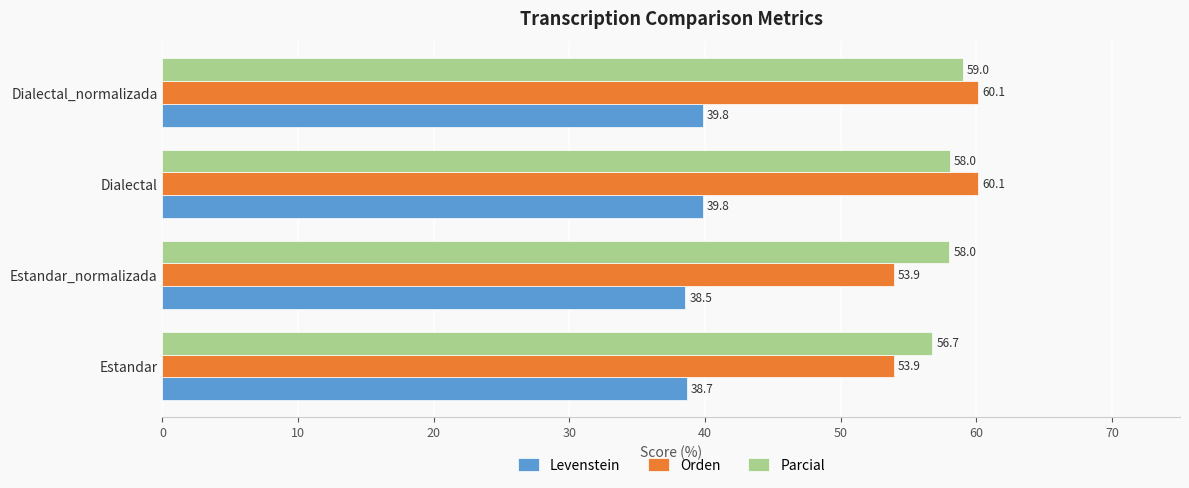

At Dialectal, list the series in order from largest to smallest.

Orden, Parcial, Levenstein